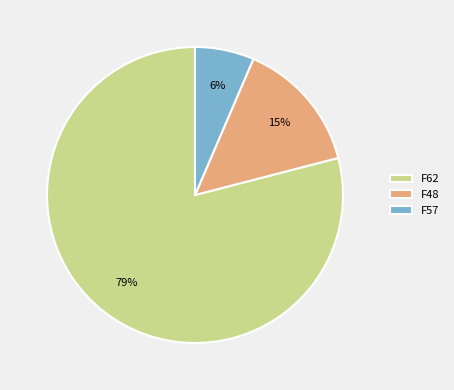

To the nearest percent, what portion does F62 represent?

79%